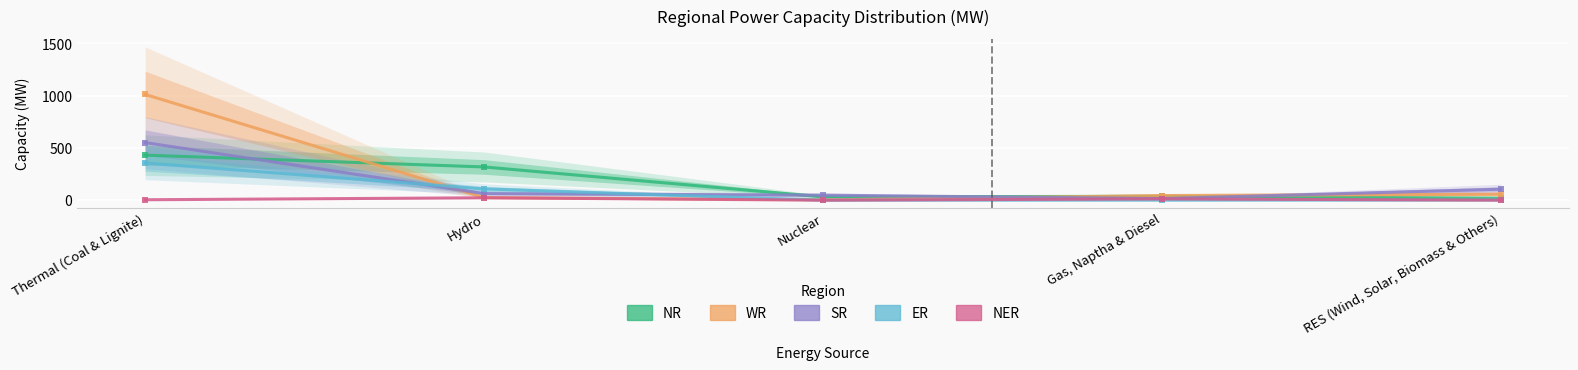

Reading left to right, list all the values displayed in this chart.

NR: Thermal (Coal & Lignite)=431	Hydro=318	Nuclear=32	Gas, Naptha & Diesel=37	RES (Wind, Solar, Biomass & Others)=19
WR: Thermal (Coal & Lignite)=1012	Hydro=25	Nuclear=3	Gas, Naptha & Diesel=44	RES (Wind, Solar, Biomass & Others)=57
SR: Thermal (Coal & Lignite)=551	Hydro=63	Nuclear=48	Gas, Naptha & Diesel=15	RES (Wind, Solar, Biomass & Others)=105
ER: Thermal (Coal & Lignite)=356	Hydro=108	Nuclear=0	Gas, Naptha & Diesel=0	RES (Wind, Solar, Biomass & Others)=1
NER: Thermal (Coal & Lignite)=4	Hydro=23	Nuclear=0	Gas, Naptha & Diesel=12	RES (Wind, Solar, Biomass & Others)=0